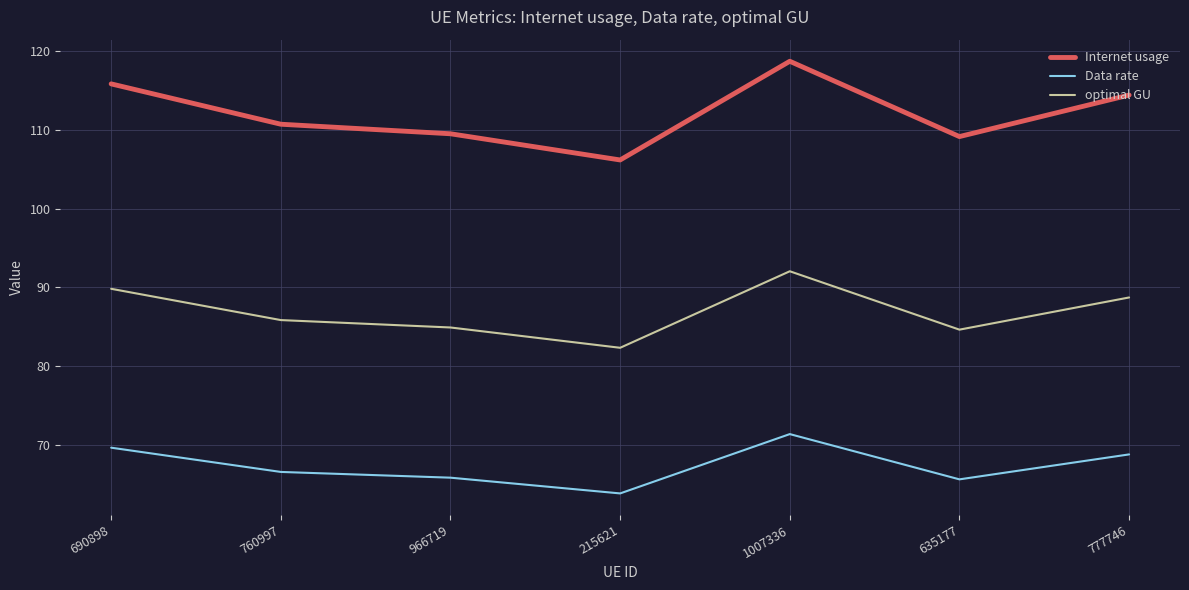

What is the total value across all series at 777746?

271.9